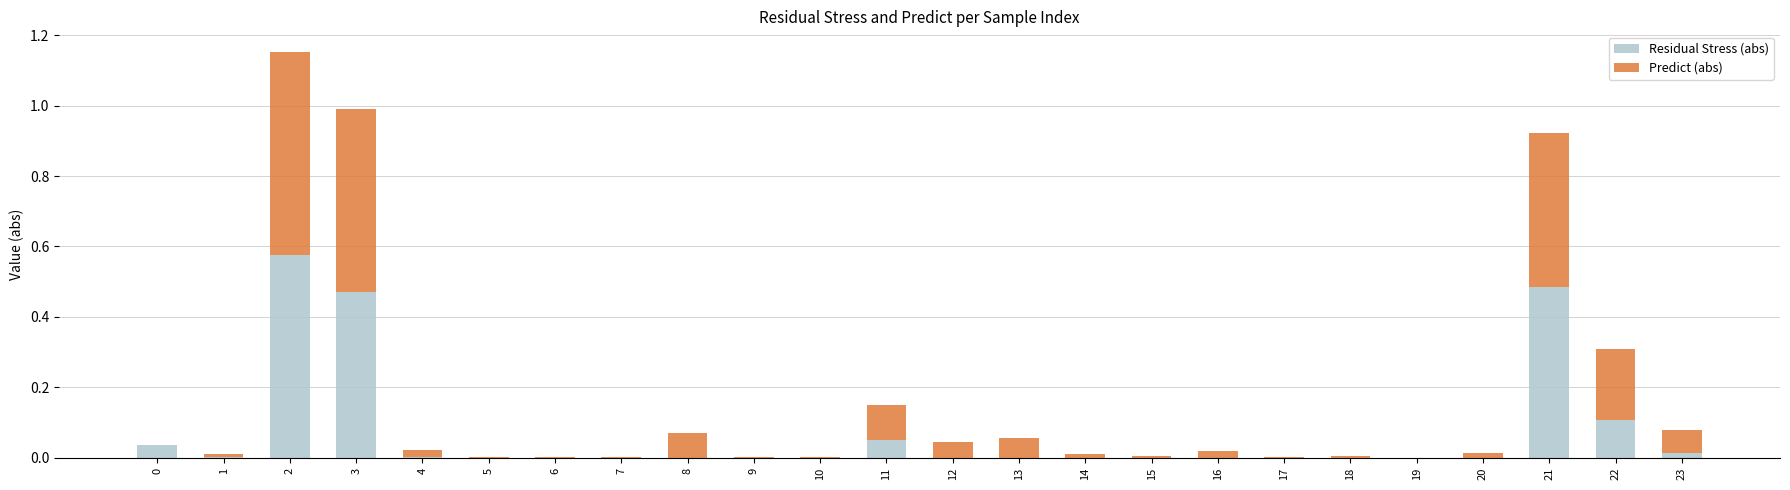

The value of Residual Stress (abs) at 10 is 0.4. True or false?

False